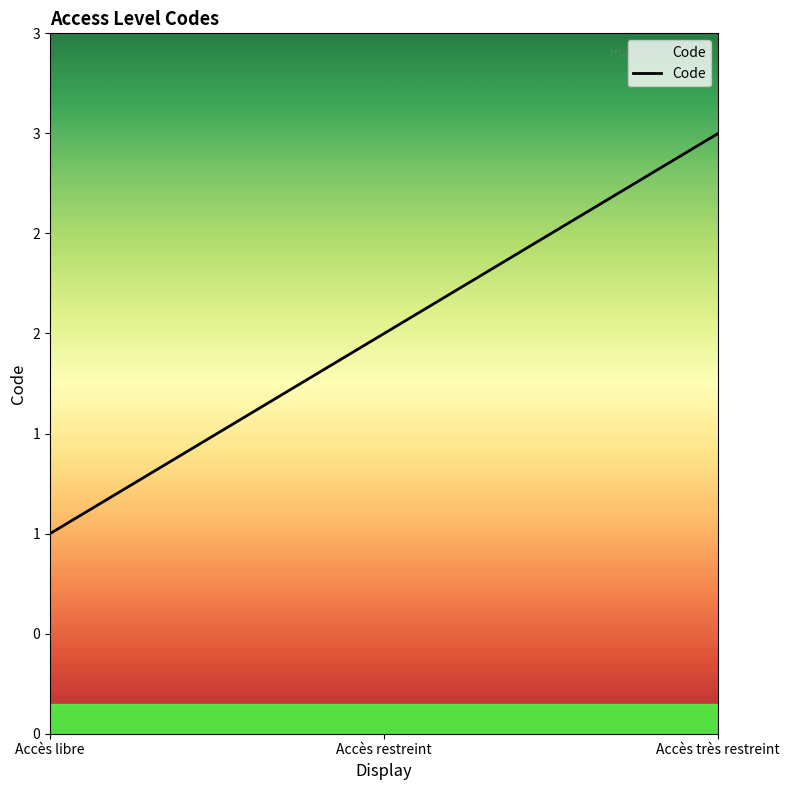

Does the chart display data point markers on the line(s)?

No